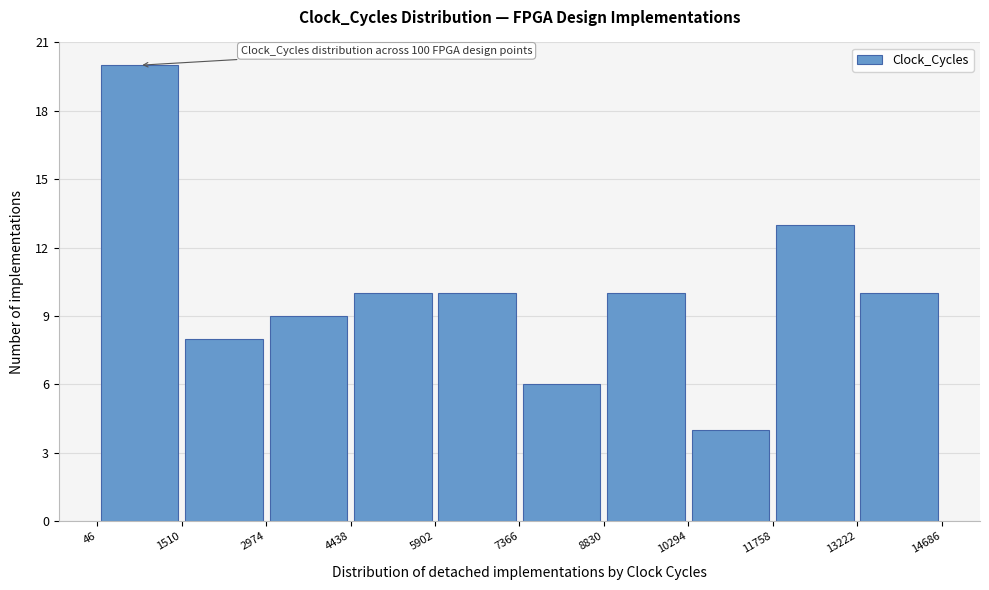

Over which range of the x-axis is the bar tallest?

46 to 1510